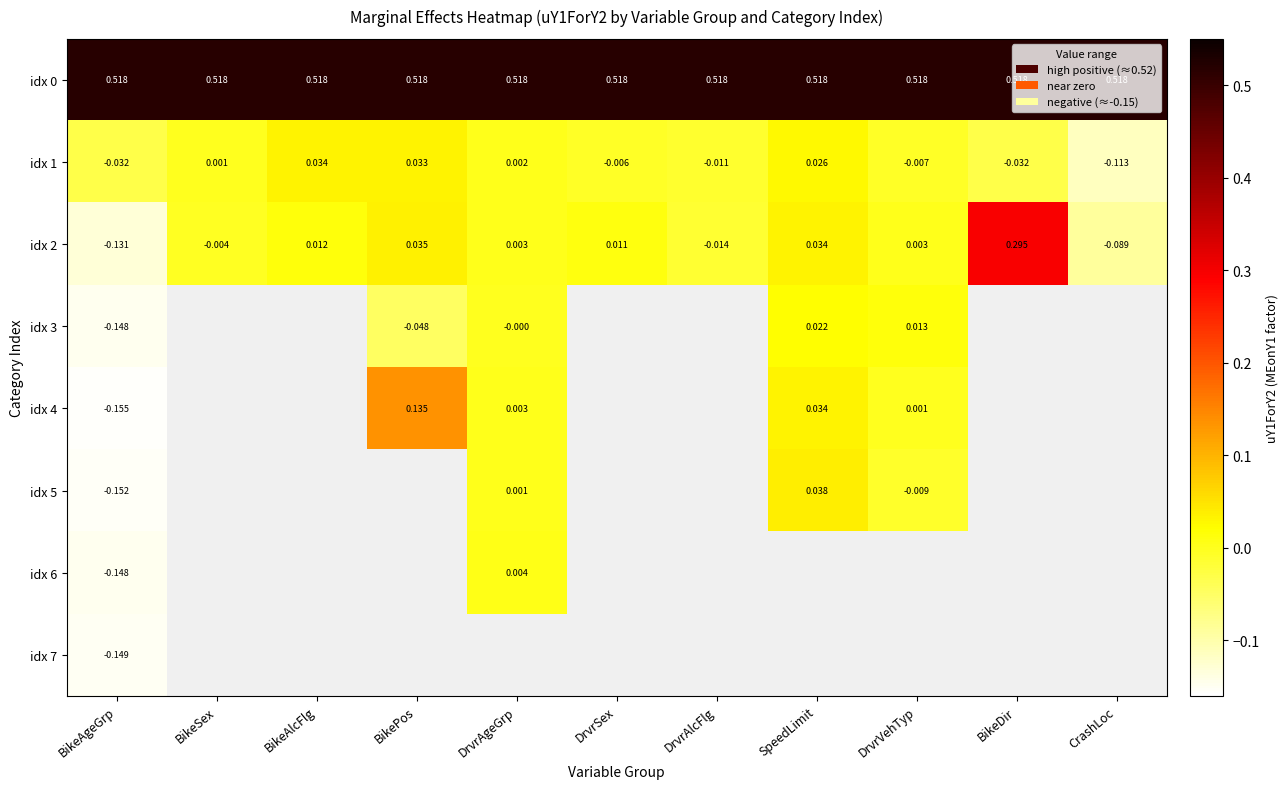

What is the maximum value shown in the chart?

0.5